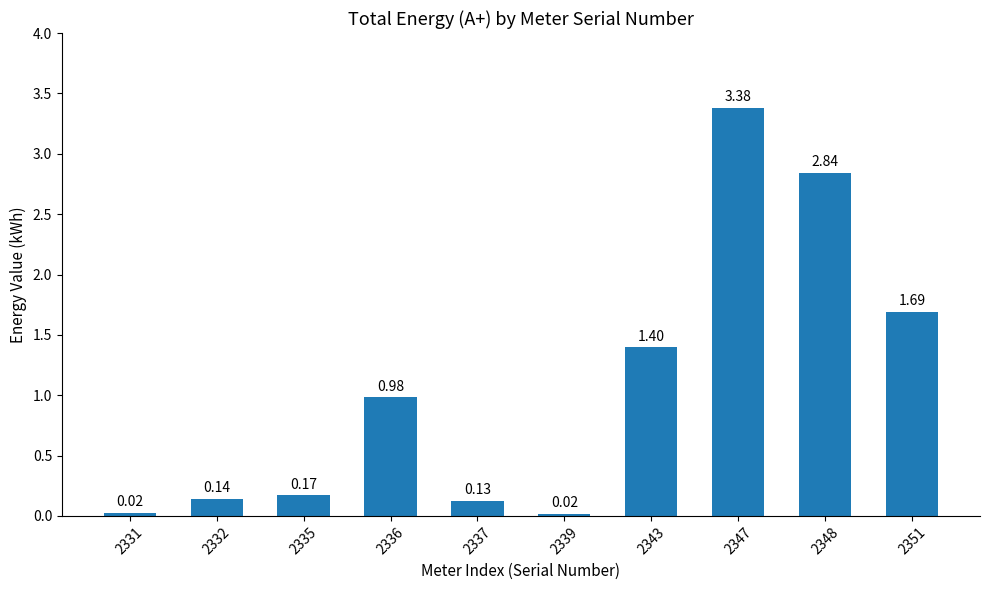

Between 2336 and 2347, which is larger?

2347